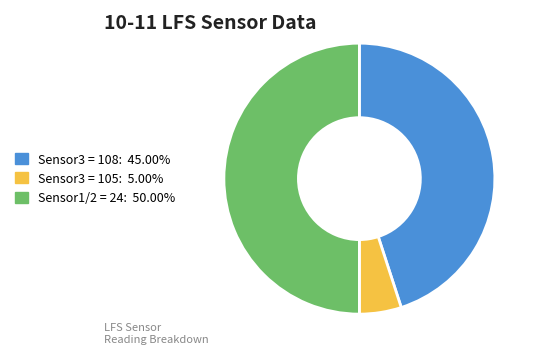

How many slices are in this pie chart?

3